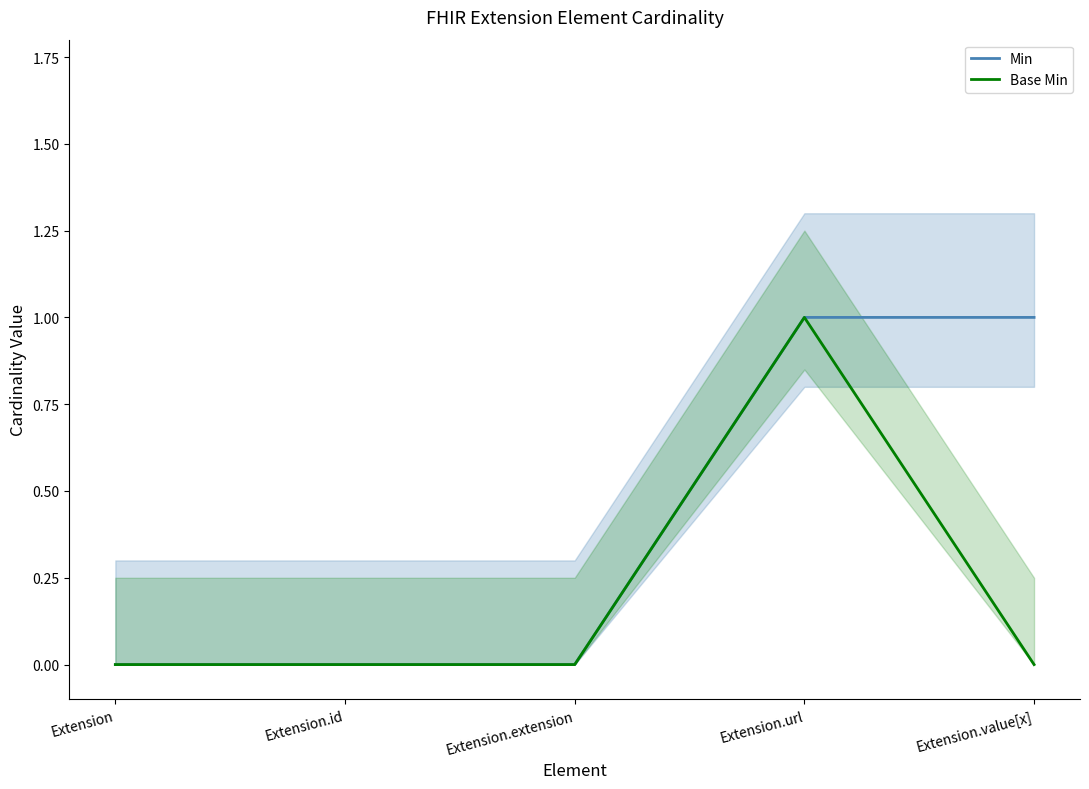

The value of Min at Extension.extension is 1. True or false?

False